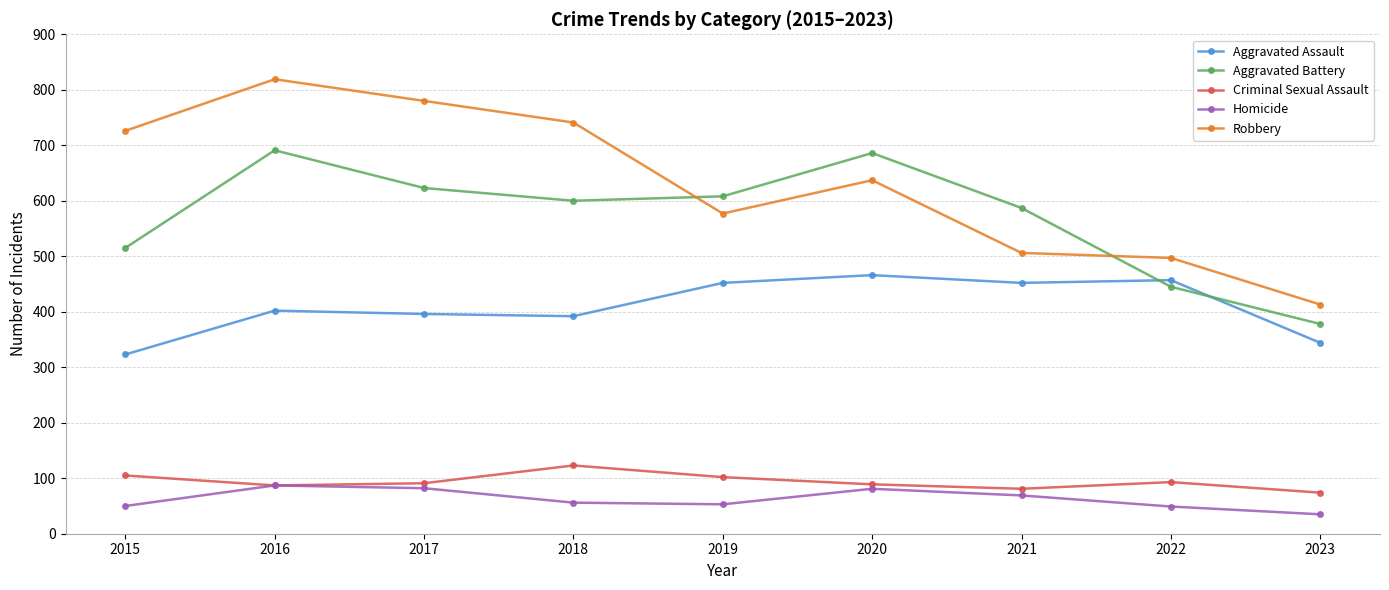

Does the chart have visible grid lines?

Yes